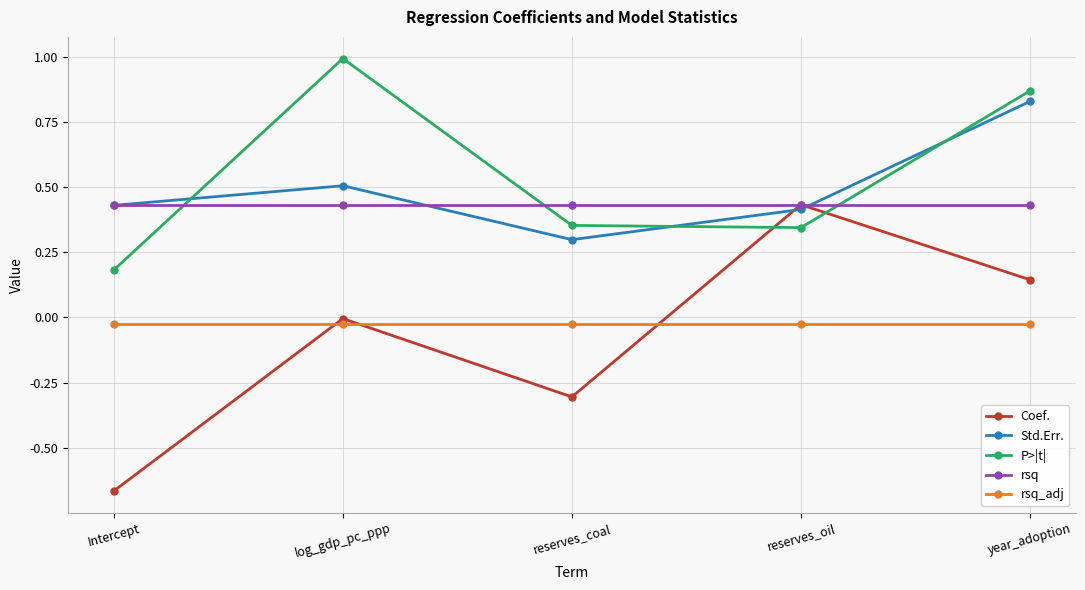

Which series changed the most between log_gdp_pc_ppp and reserves_oil?

P>|t|